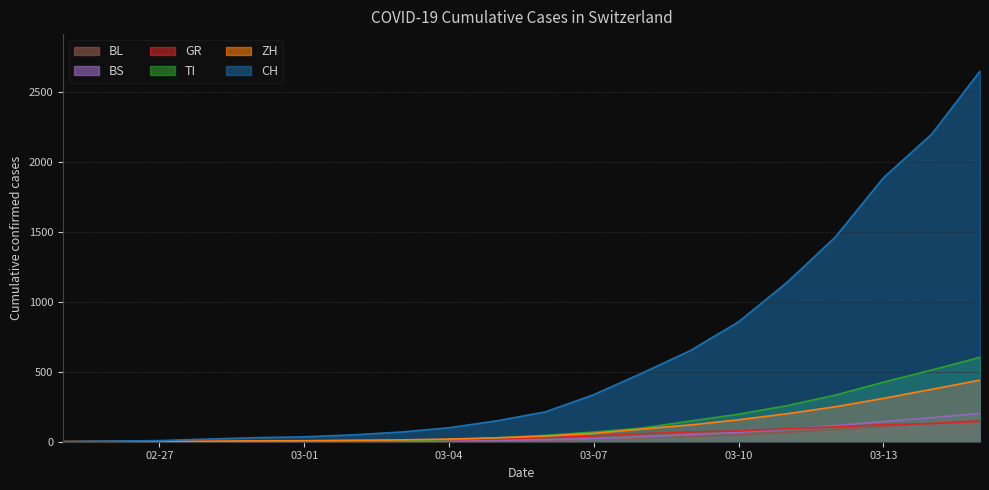

List the series in order of their peak value, highest first.

CH, TI, ZH, BS, BL, GR